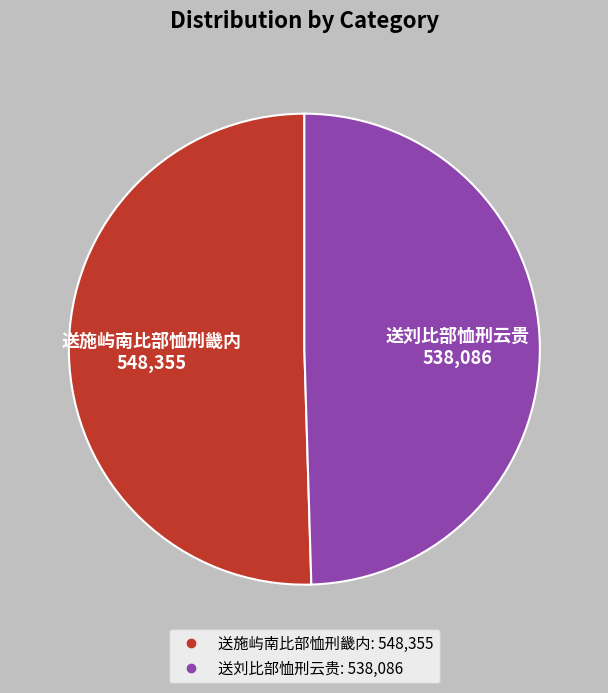

Which has a higher value, 送施屿南比部恤刑畿内 or 送刘比部恤刑云贵?

送施屿南比部恤刑畿内